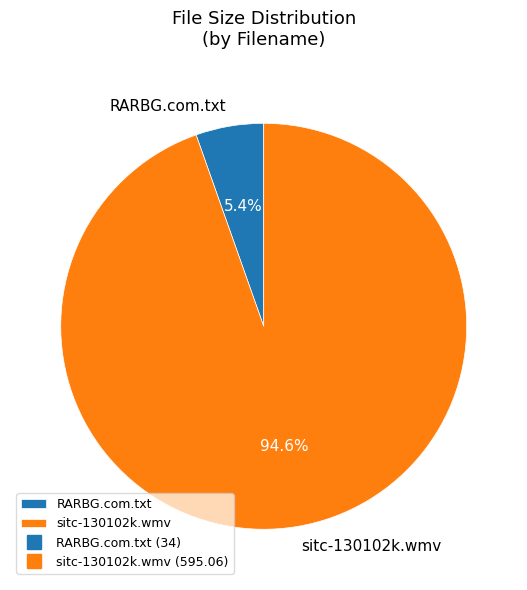

Rank the categories by value from highest to lowest.

sitc-130102k.wmv, RARBG.com.txt